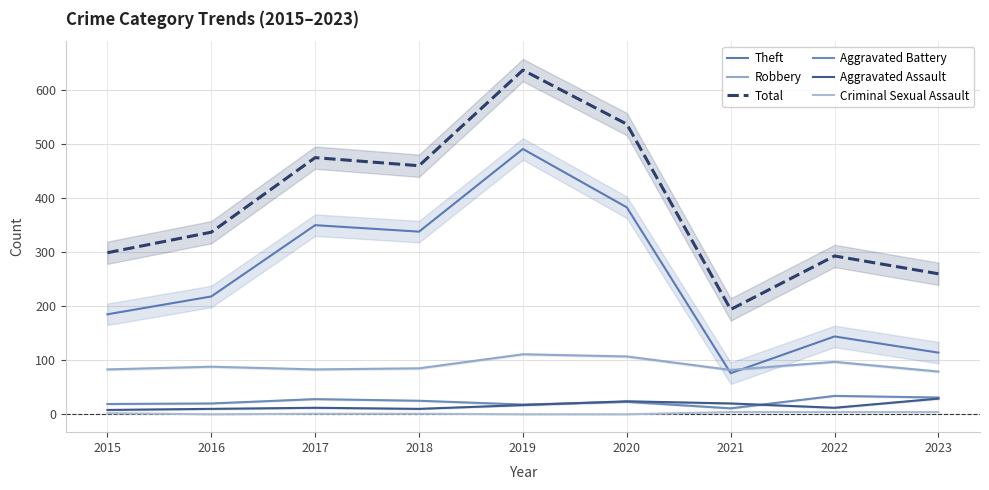

Which series has the largest total across all categories?

Total